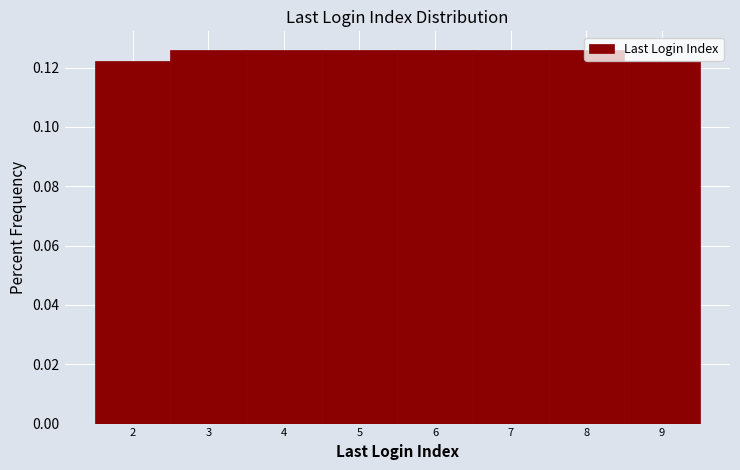

Reading left to right, list every bar in this chart as the range it spans on the x-axis followed by its height. The values are not printed on the chart, so give them approximately, as read against the axis.

1.5 to 2.5: 0.122
2.5 to 3.5: 0.126
3.5 to 4.5: 0.126
4.5 to 5.5: 0.126
5.5 to 6.5: 0.126
6.5 to 7.5: 0.126
7.5 to 8.5: 0.126
8.5 to 9.5: 0.122